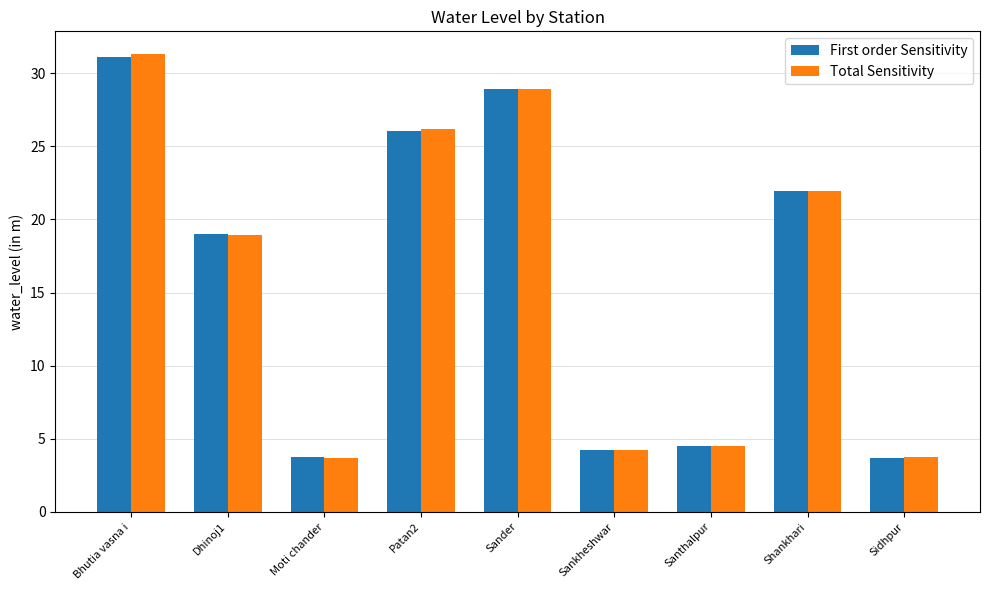

Is the value of Total Sensitivity at Sankheshwar greater than the value of First order Sensitivity at Patan2?

No